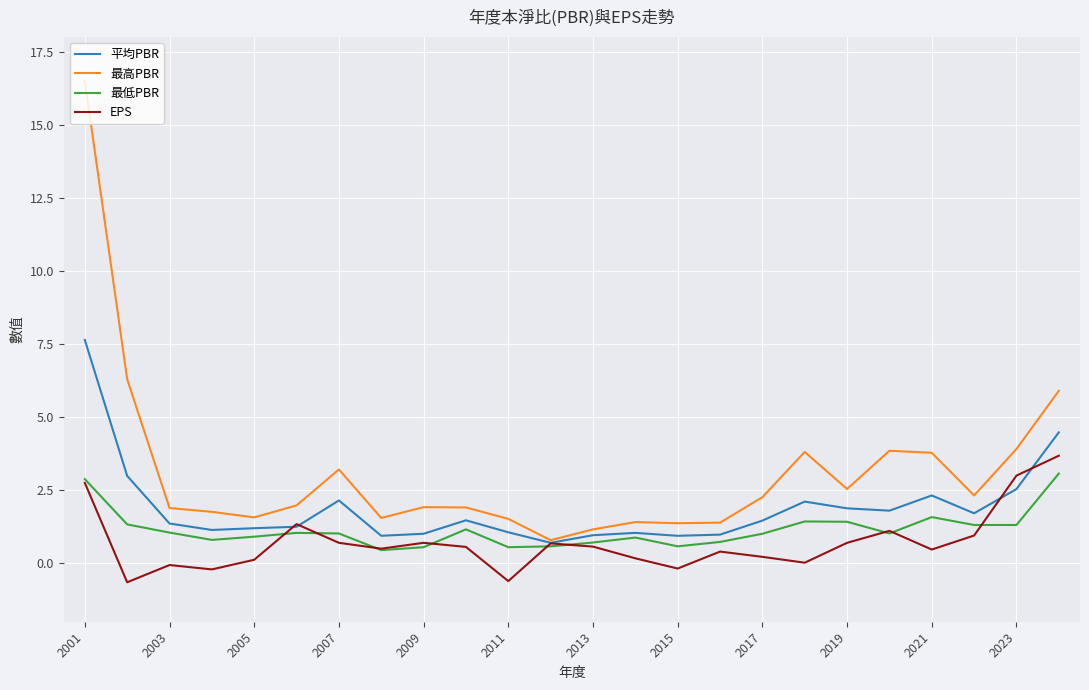

Which series has the largest total across all categories?

最高PBR